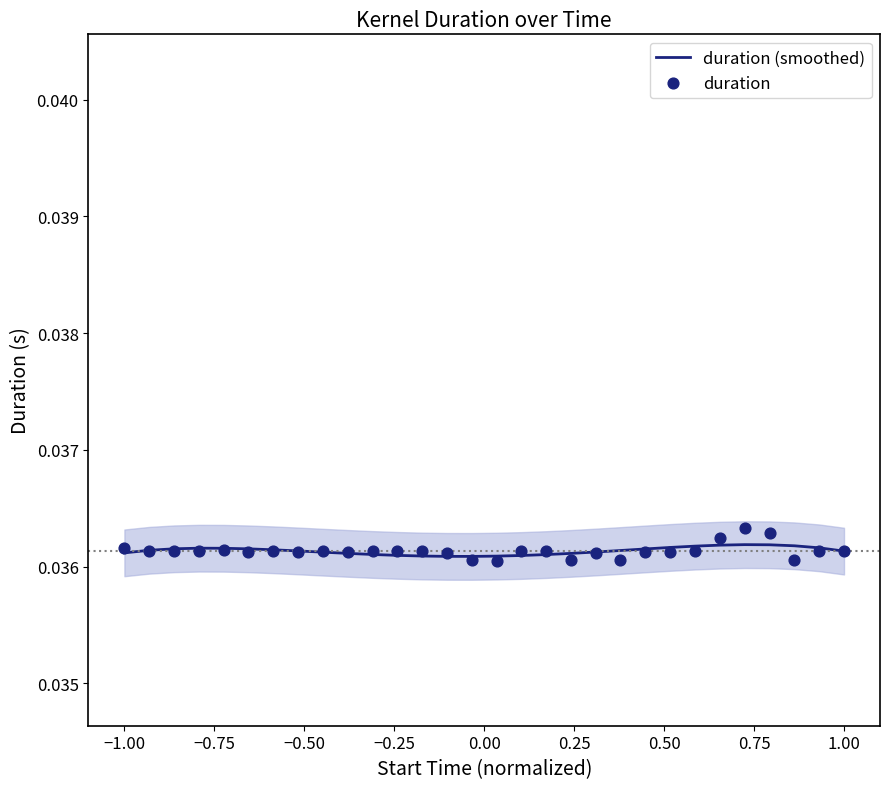

Is the value of duration (smoothed) at 15 greater than the value of duration at 27?

Yes